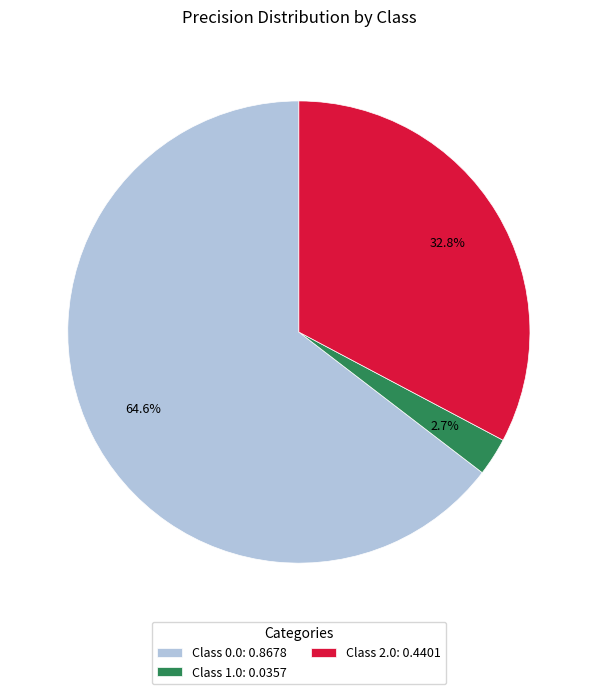

Count the number of slices in the pie.

3